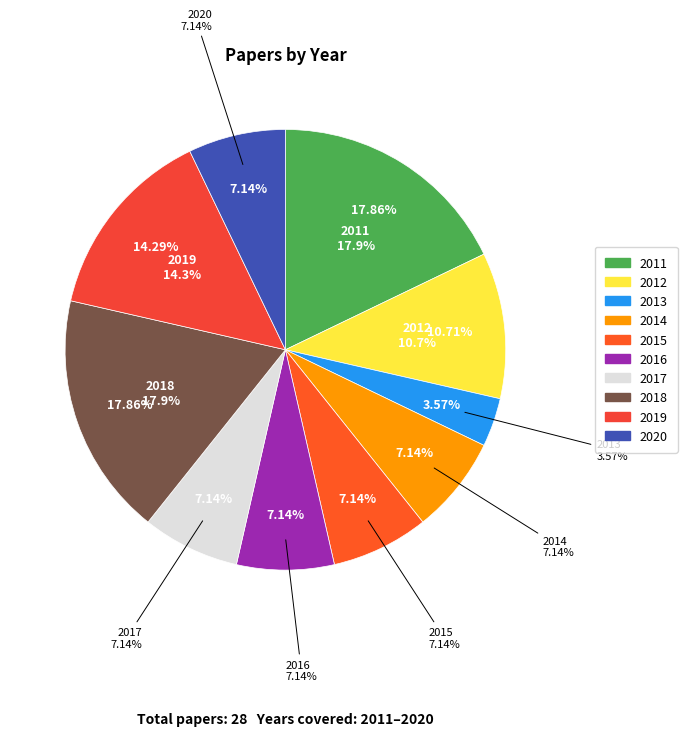

Is there any slice that represents more than half of the pie?

No